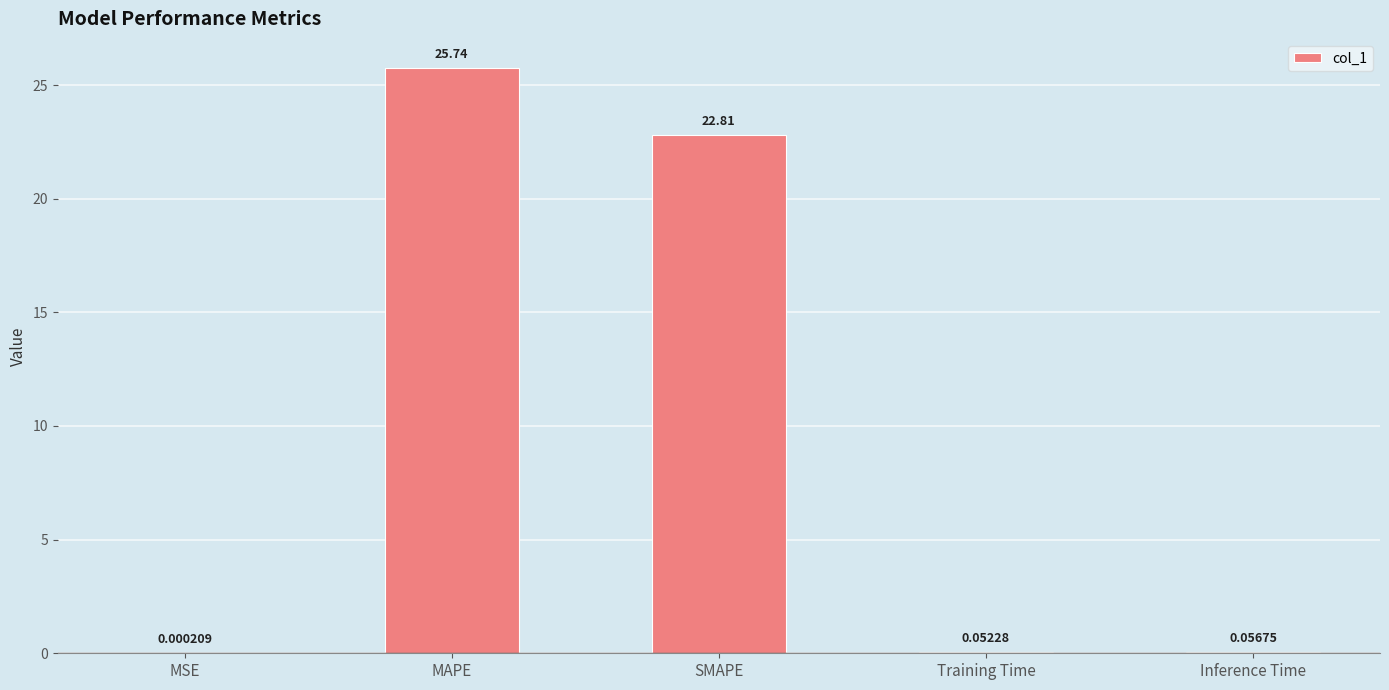

Where is the data nearest to the value 12?

SMAPE